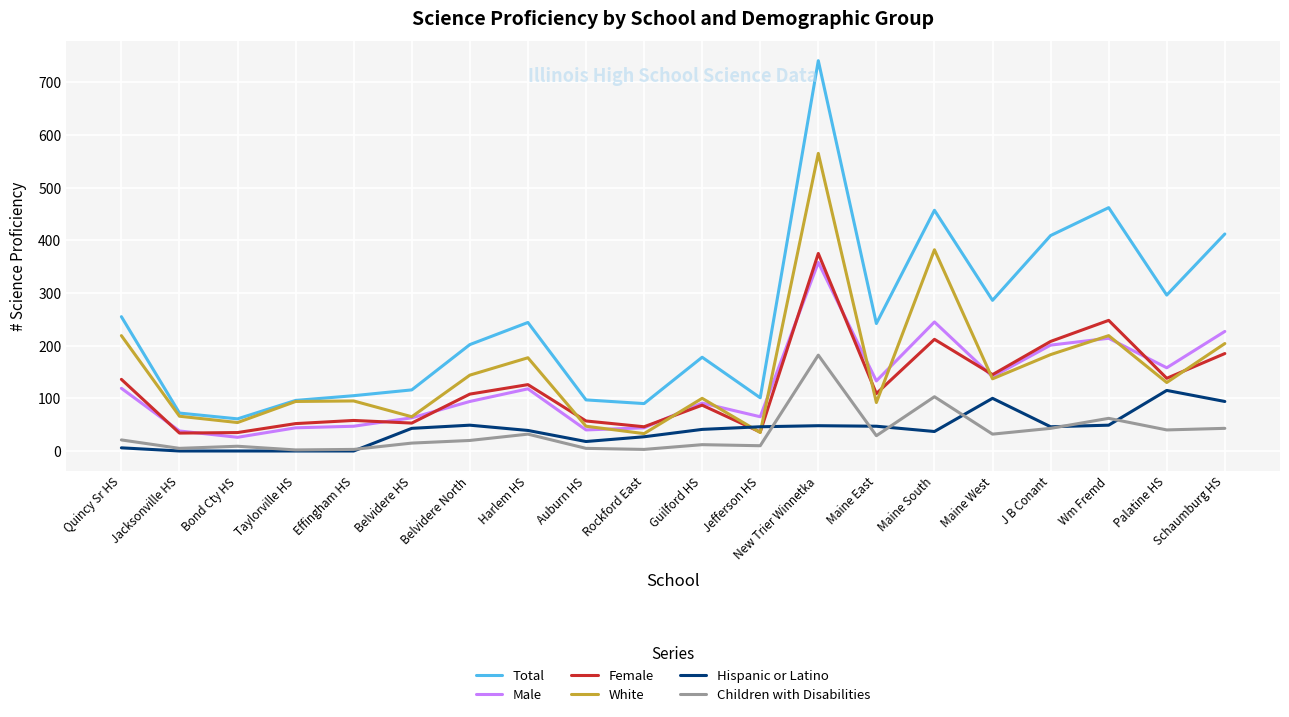

At which label is Children with Disabilities closest to 92?

Maine South